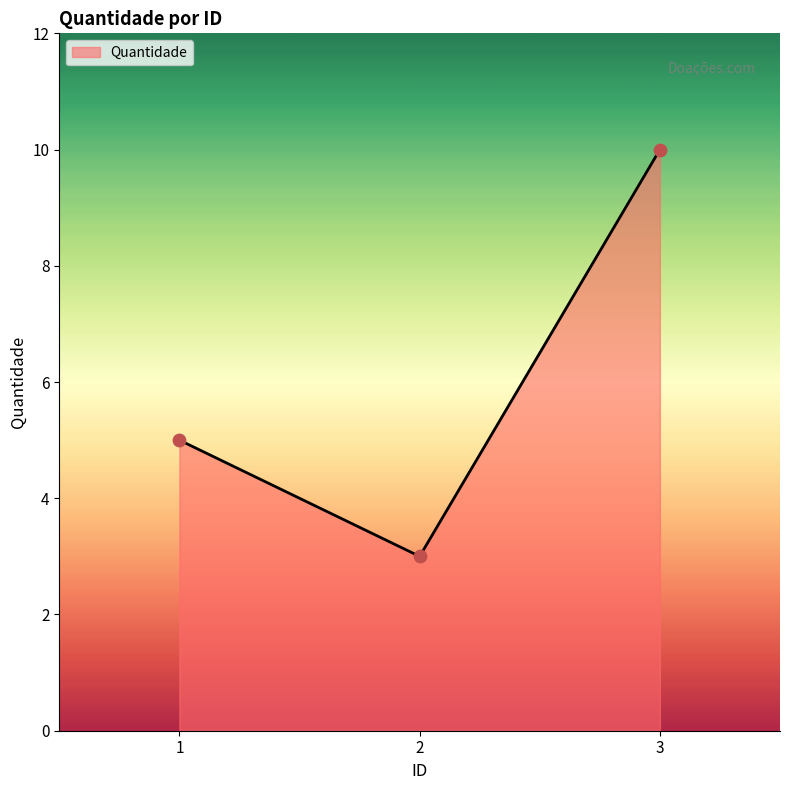

What is the ratio of the value at 1 to the value at 2?

1.7